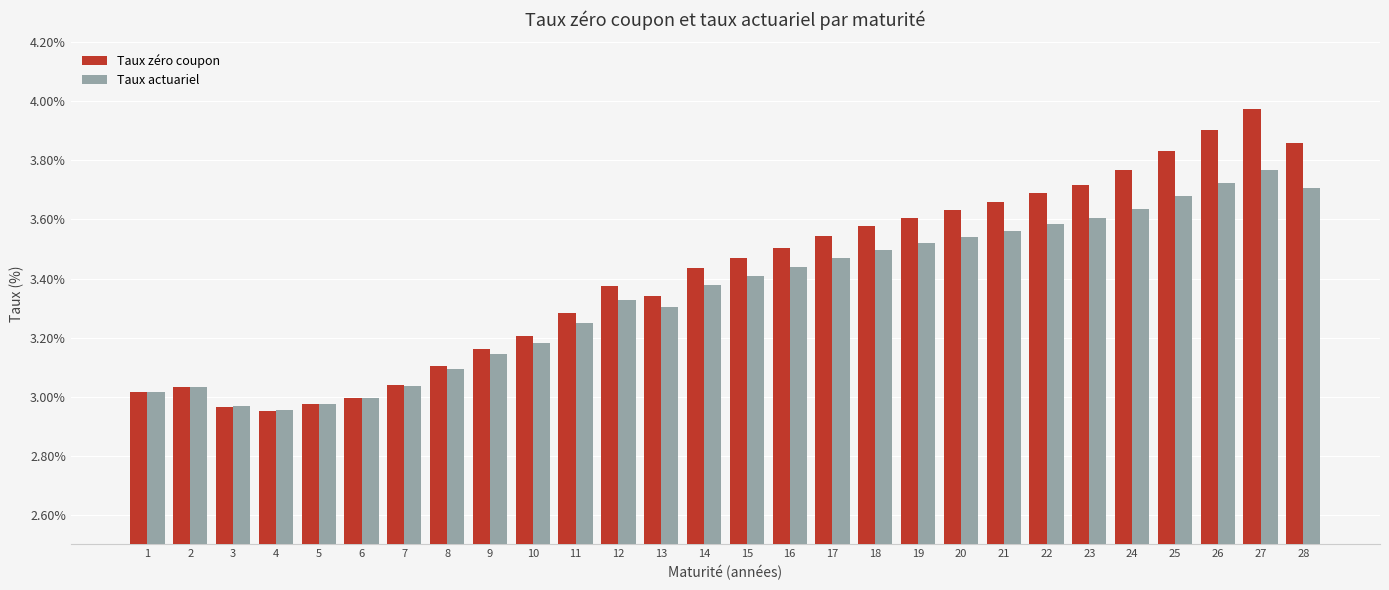

The value of Taux zéro coupon at 12 is 3.4. True or false?

True